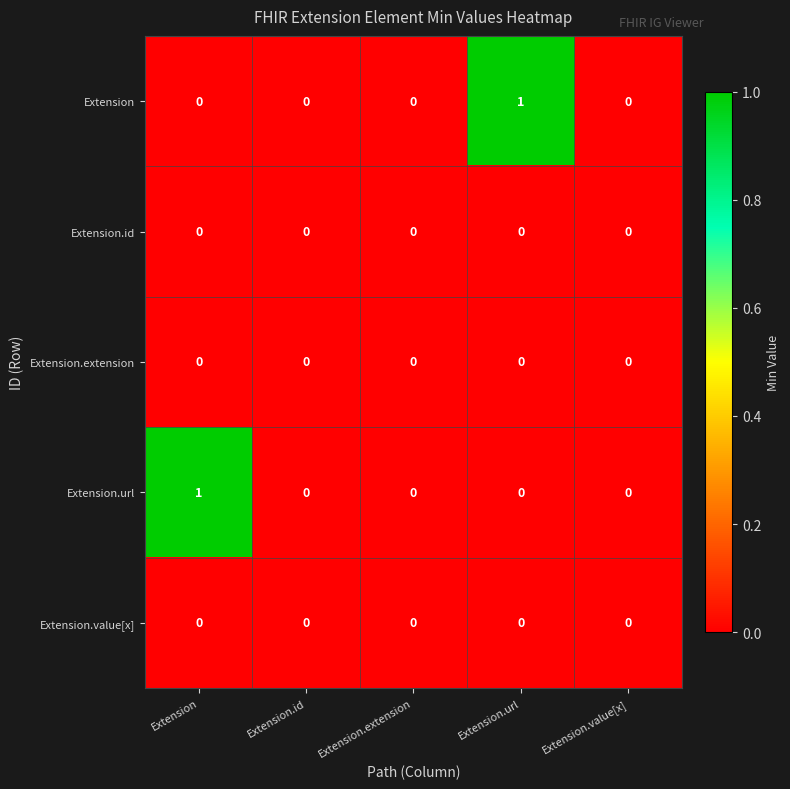

Reading right to left, list all the values displayed in this chart.

Extension: Extension.value[x]=0	Extension.url=1	Extension.extension=0	Extension.id=0	Extension=0
Extension.id: Extension.value[x]=0	Extension.url=0	Extension.extension=0	Extension.id=0	Extension=0
Extension.extension: Extension.value[x]=0	Extension.url=0	Extension.extension=0	Extension.id=0	Extension=0
Extension.url: Extension.value[x]=0	Extension.url=0	Extension.extension=0	Extension.id=0	Extension=1
Extension.value[x]: Extension.value[x]=0	Extension.url=0	Extension.extension=0	Extension.id=0	Extension=0